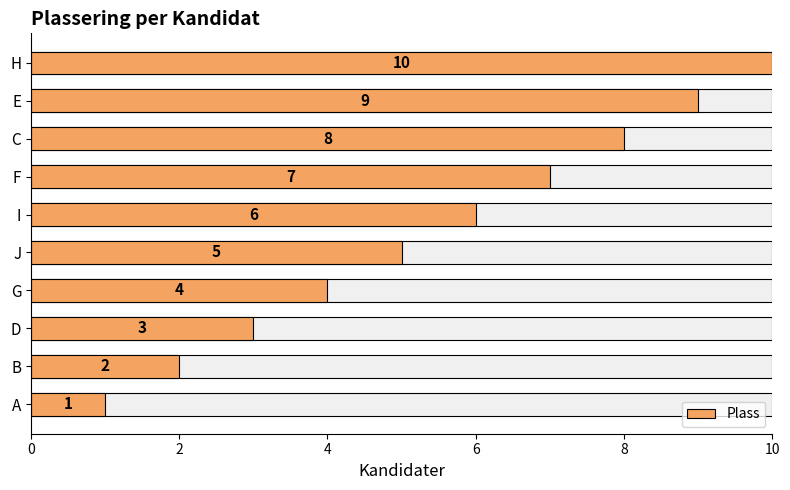

What is the approximate value at G?

4